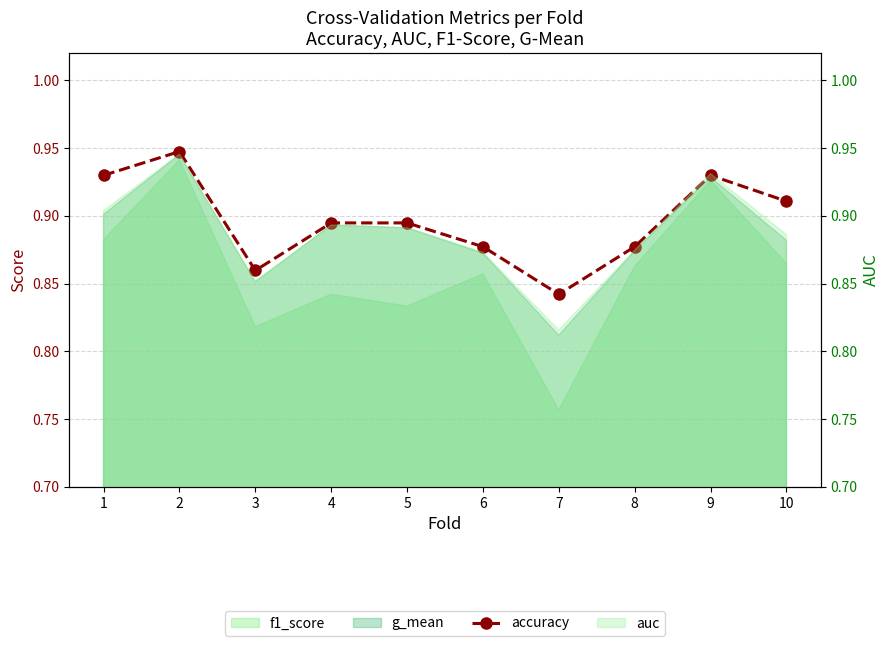

What is the sum of all values?

9.0